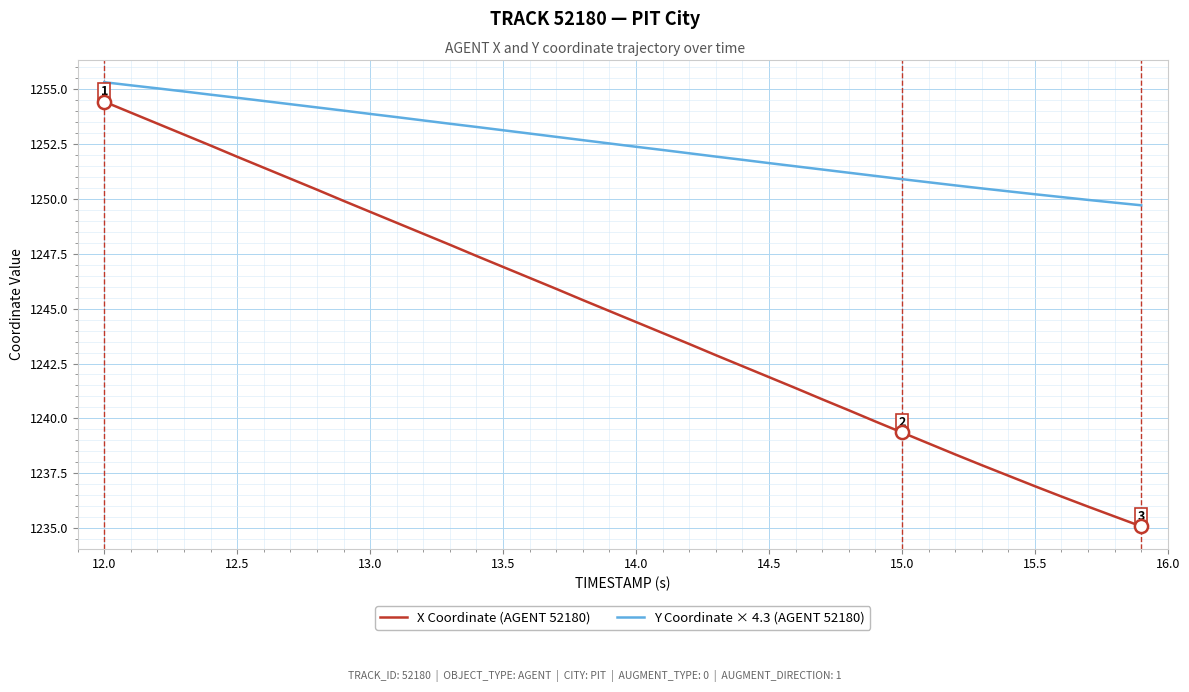

Which series has the largest total across all categories?

Y Coordinate × 4.3 (AGENT 52180)